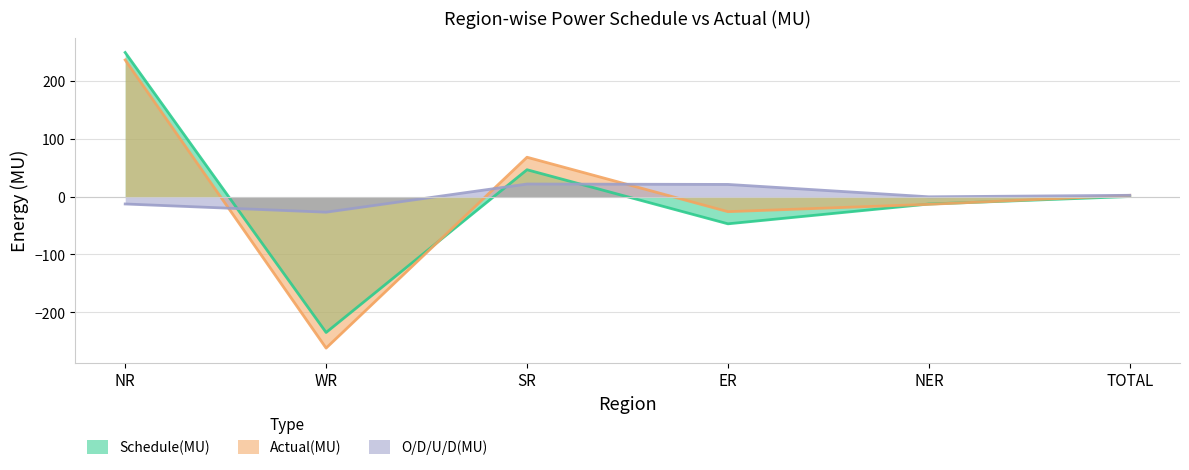

How many data points in Schedule(MU) are less than 0?

3